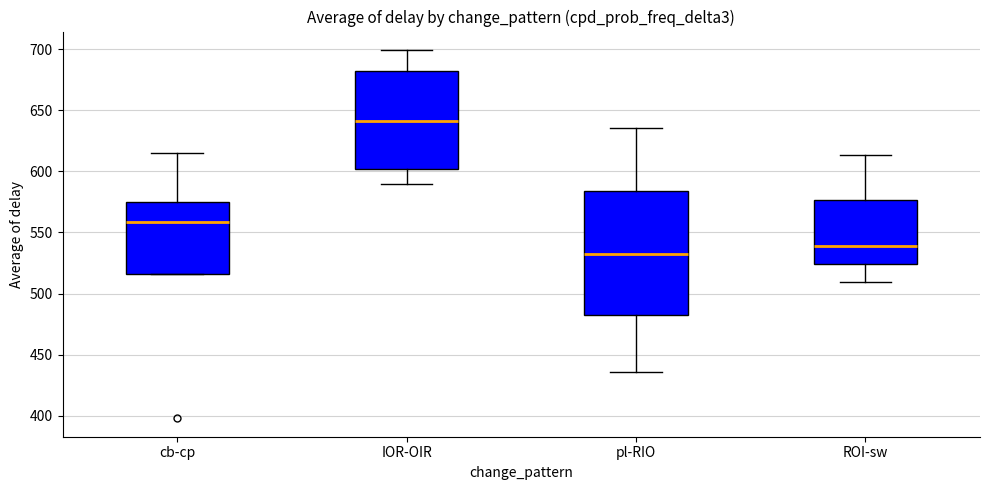

Where is the lower edge of the box for cb-cp on the y-axis? The values are not printed on the chart, so give them approximately, as read against the axis.

515